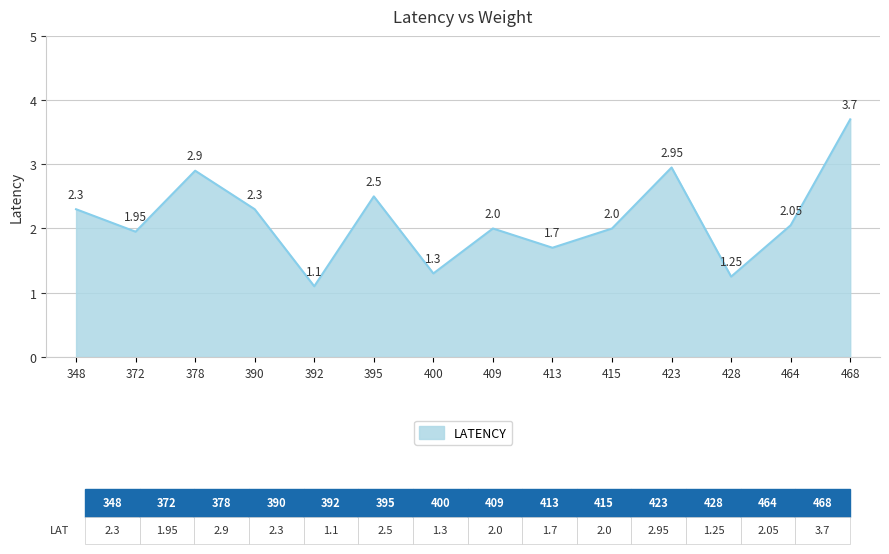

Between 423 and 348, which is larger?

423